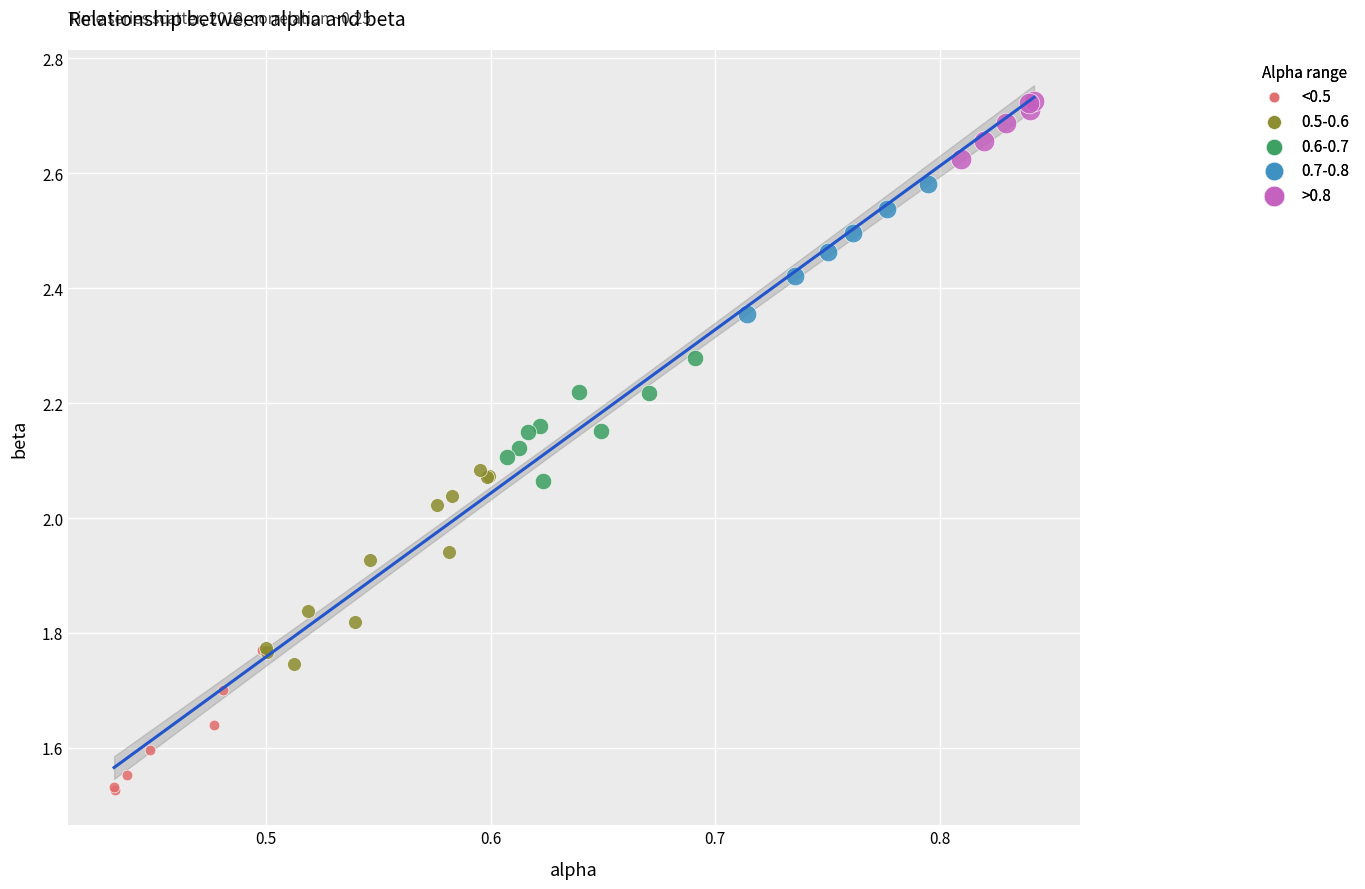

What are all the series names shown in the legend?

<0.5, 0.5-0.6, 0.6-0.7, 0.7-0.8, >0.8